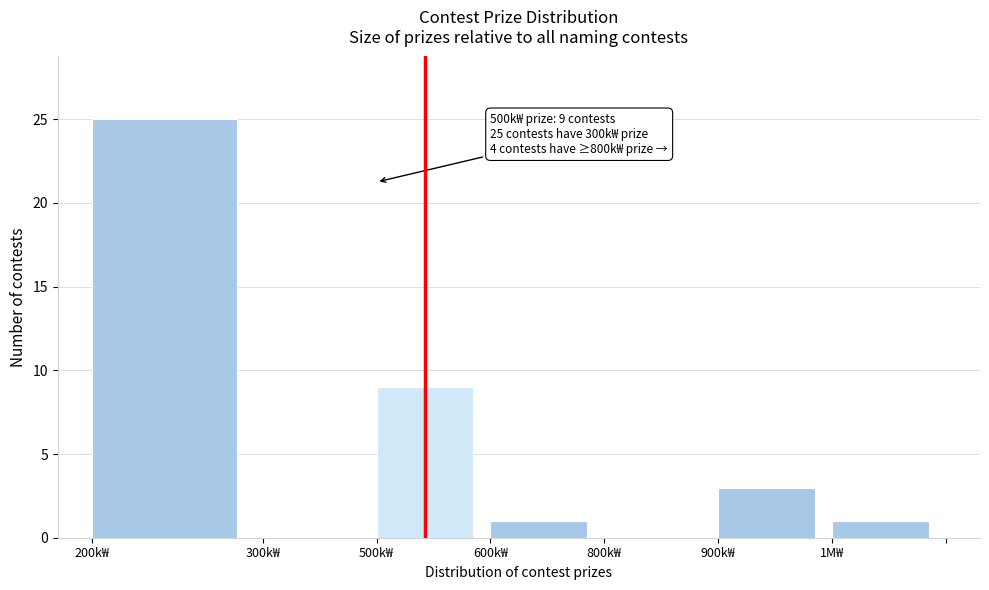

Reading right to left, transcribe all the data shown in this chart.

1M₩=1	900k₩=3	800k₩=0	600k₩=1	500k₩=9	300k₩=0	200k₩=25